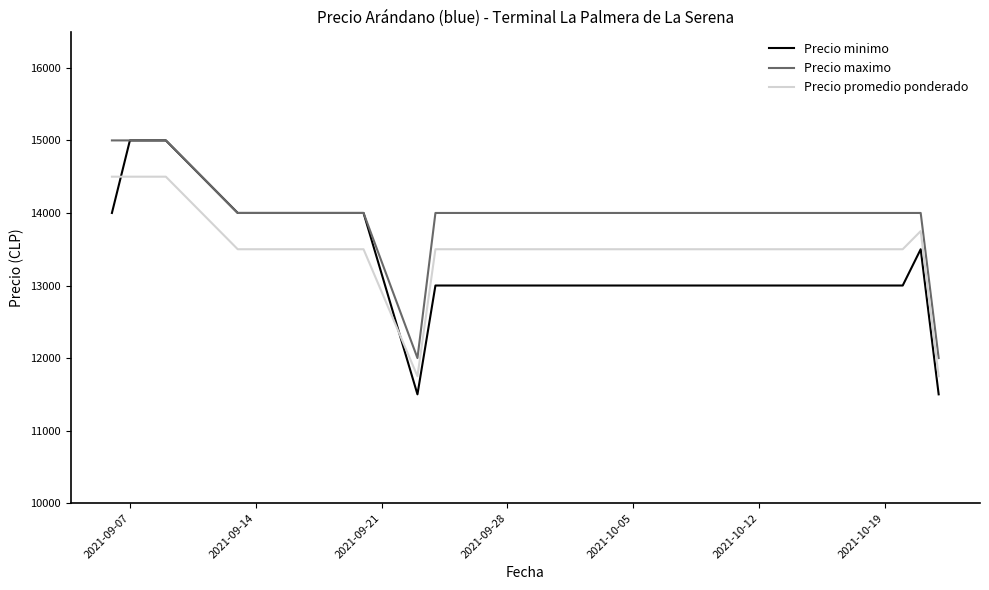

What is the greatest value displayed?

15000